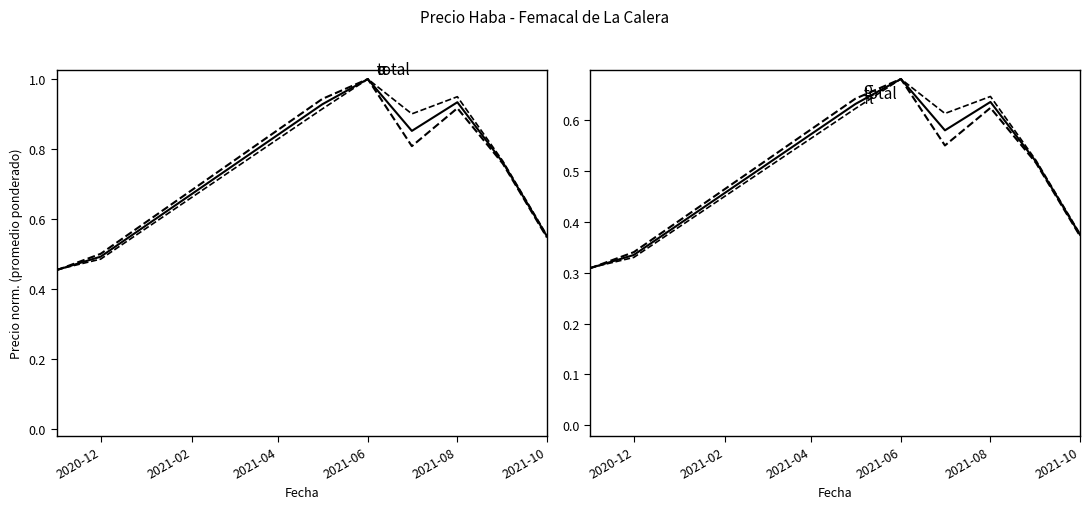

True or false: total has more than 2 interior local peaks.

False